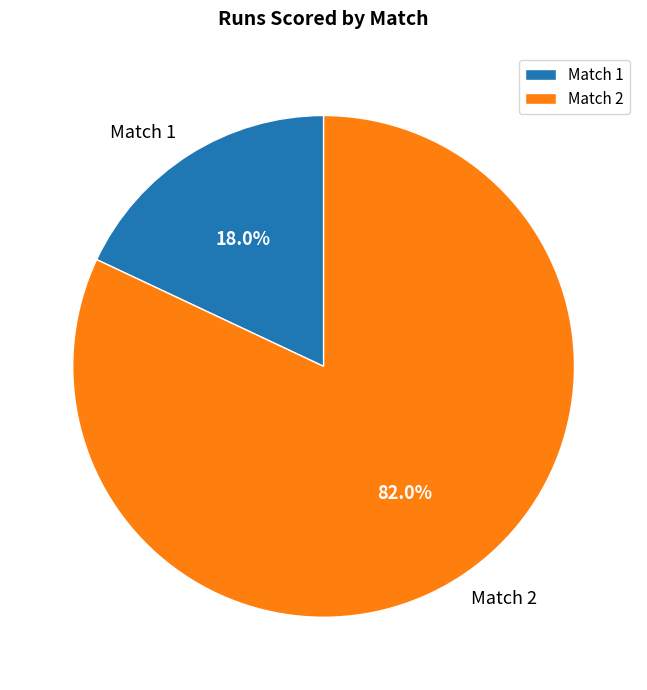

To the nearest percent, what is the average slice percentage?

50%